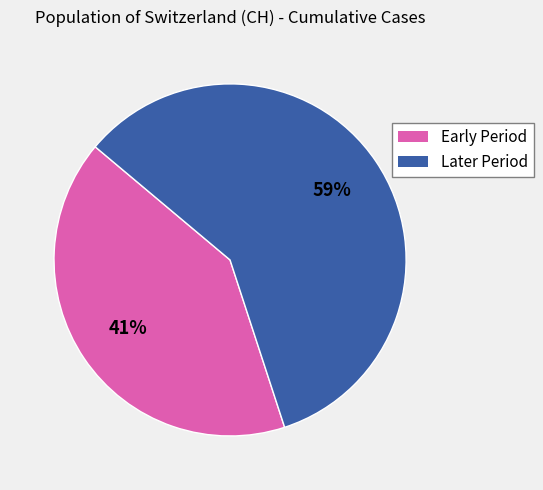

Is there any slice that represents more than half of the pie?

Yes